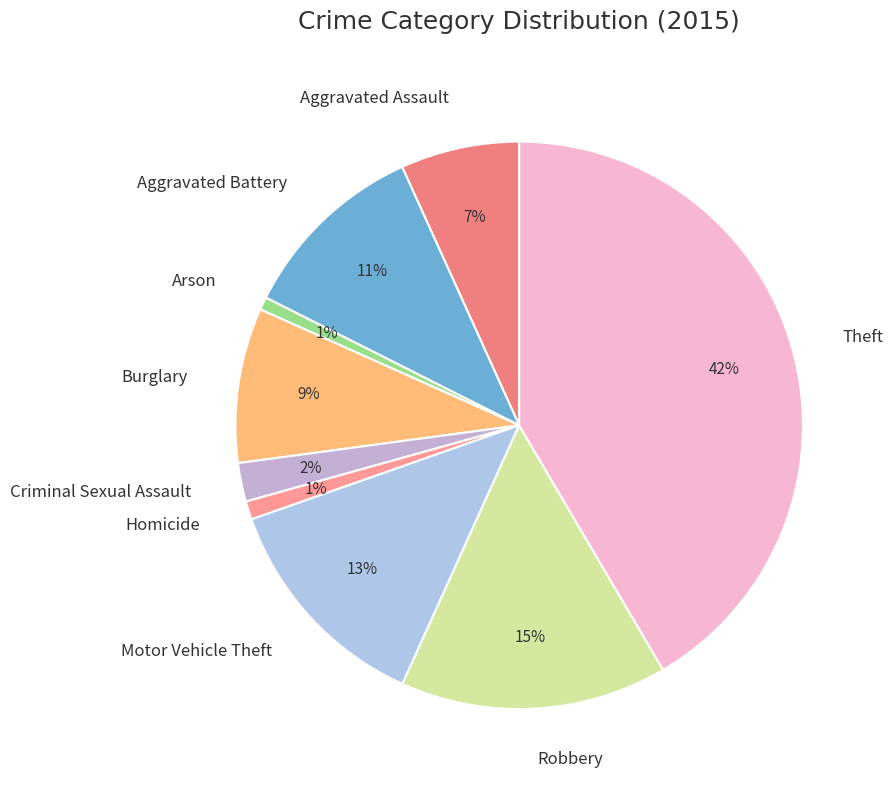

Rank the categories by value from lowest to highest.

Arson, Homicide, Criminal Sexual Assault, Aggravated Assault, Burglary, Aggravated Battery, Motor Vehicle Theft, Robbery, Theft